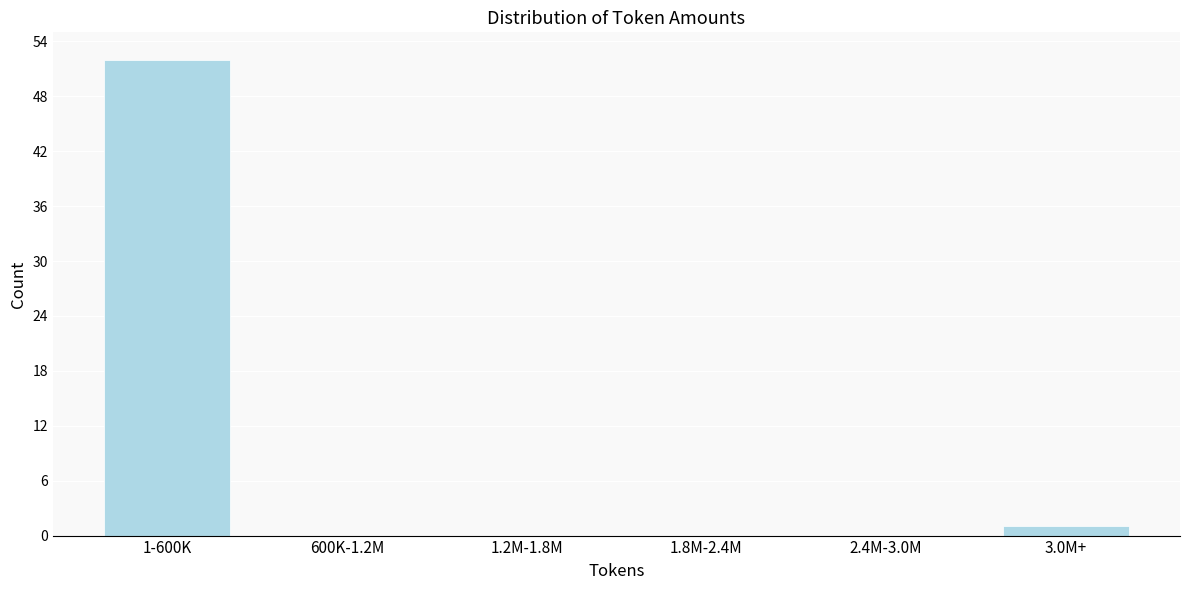

Reading right to left, what are all the values shown in this chart?

3.0M+=1	2.4M-3.0M=0	1.8M-2.4M=0	1.2M-1.8M=0	600K-1.2M=0	1-600K=52